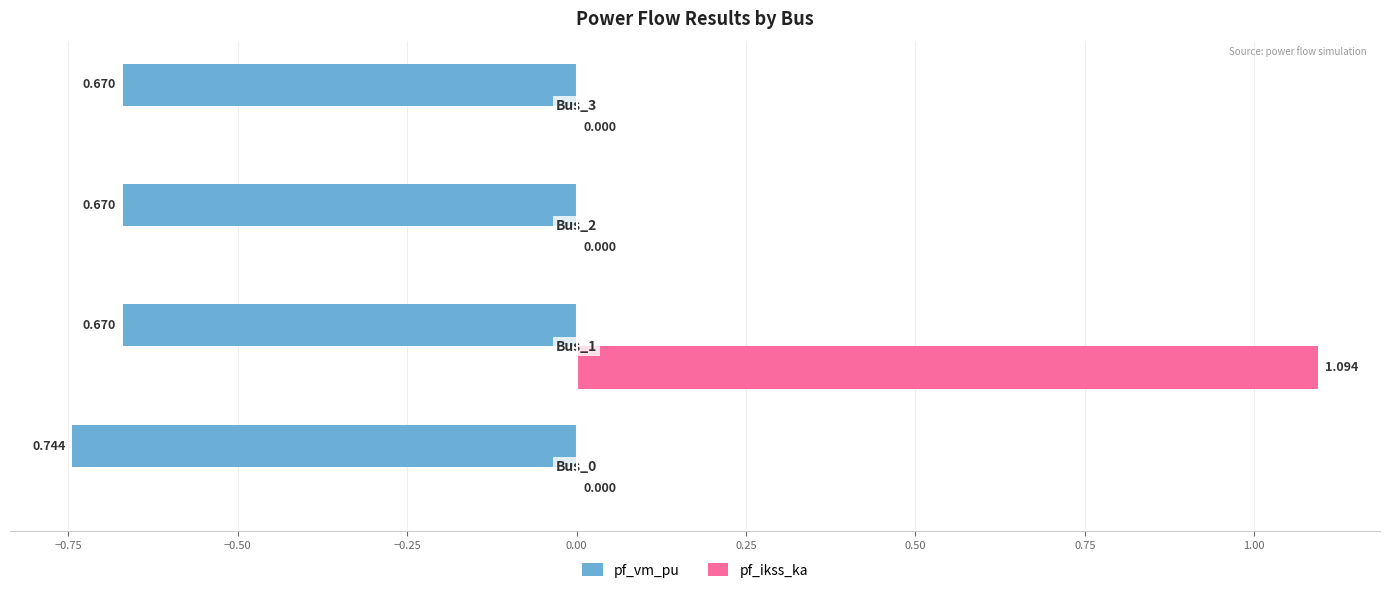

Which series has the largest total across all categories?

pf_ikss_ka